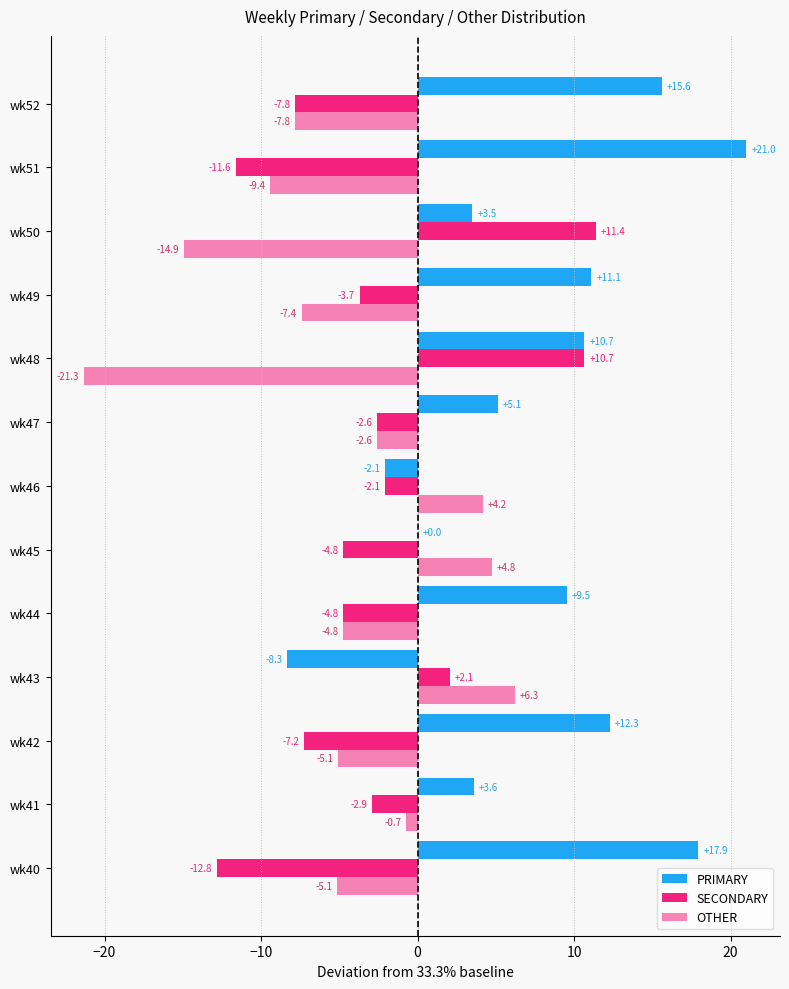

How many values in the PRIMARY series exceed 9?

7